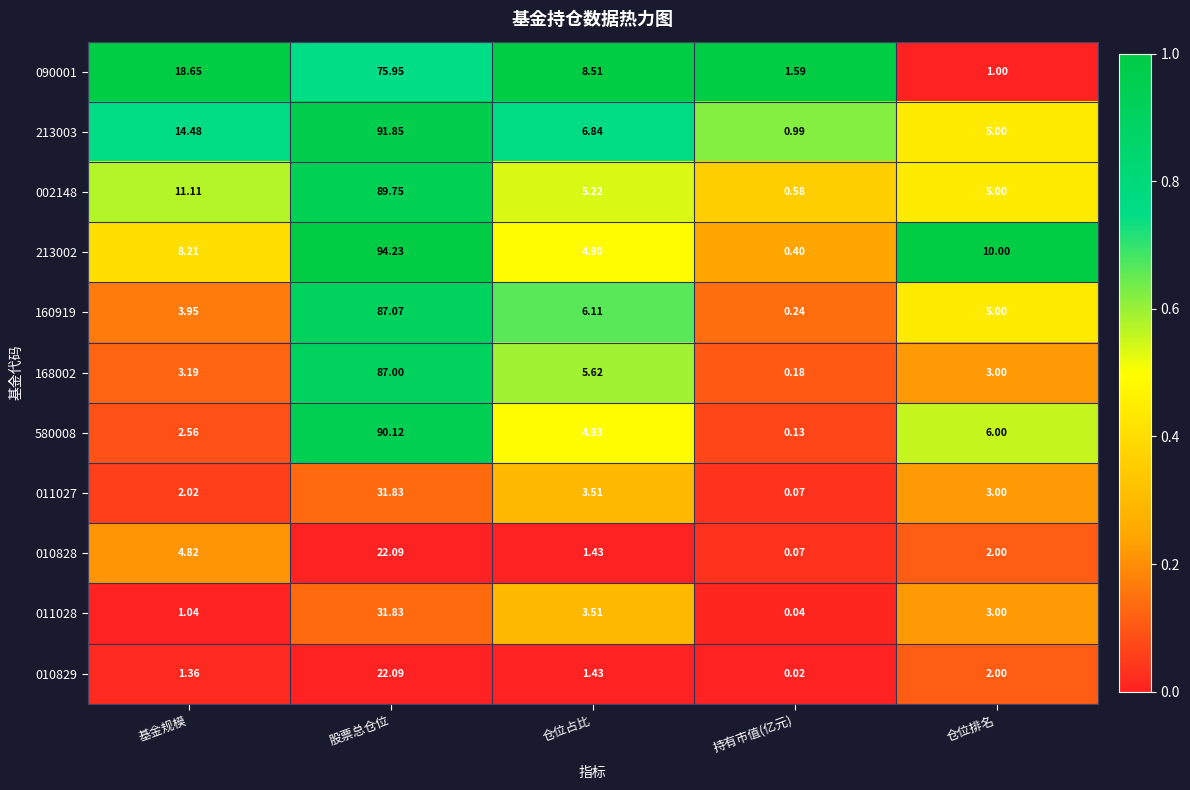

Which category has the lowest value across all series?

持有市值(亿元)